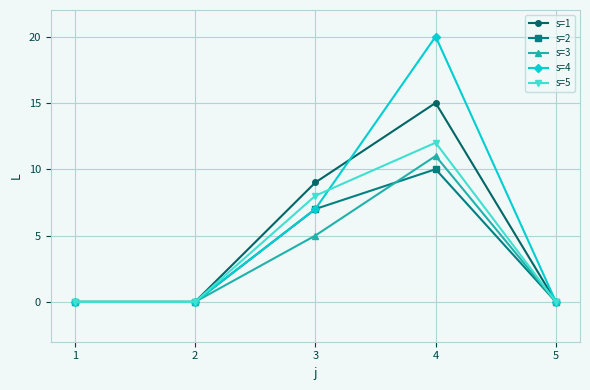

What is the sum of all s=4 values?

27